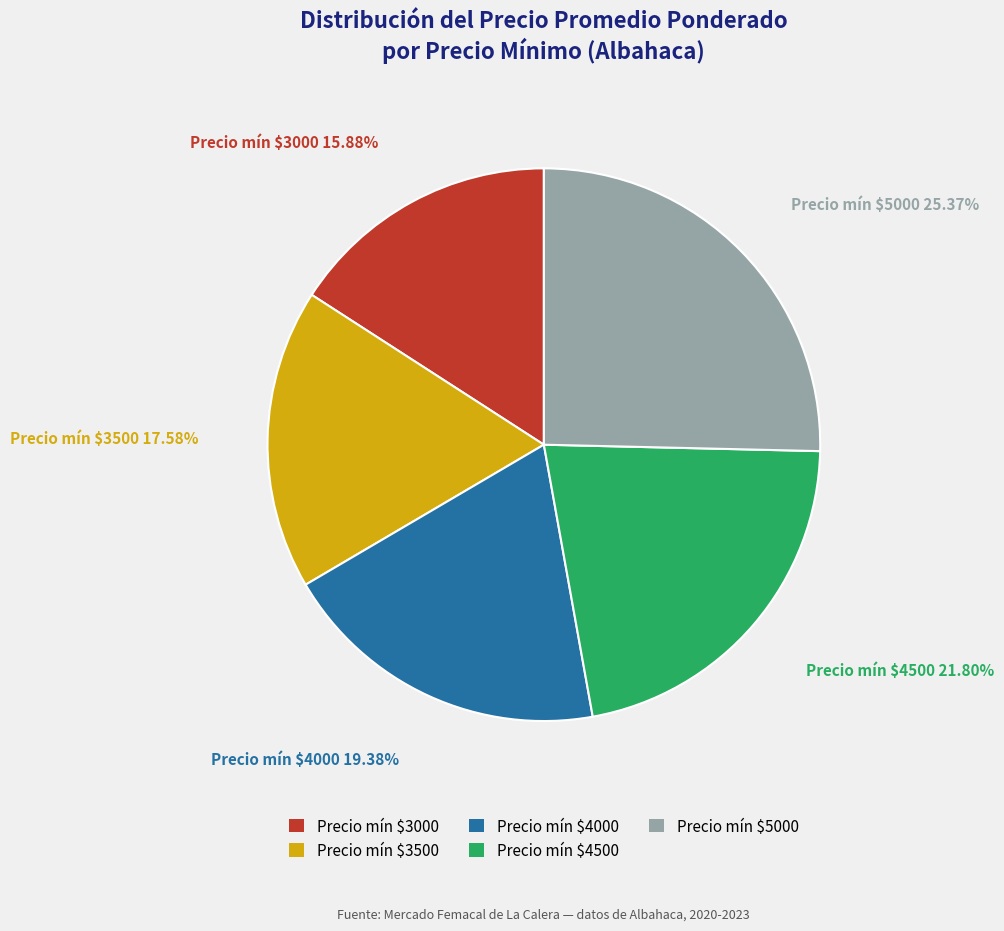

Is there any slice that represents more than half of the pie?

No